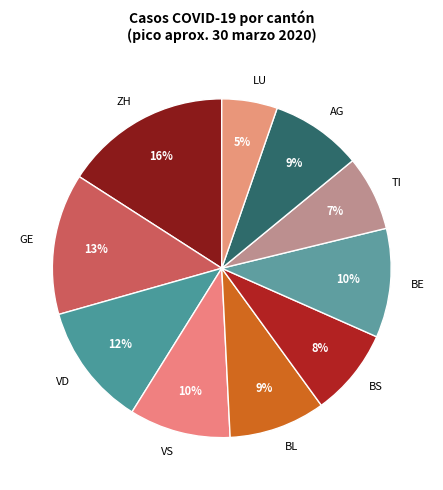

The BE slice represents 1% of the pie. True or false?

False